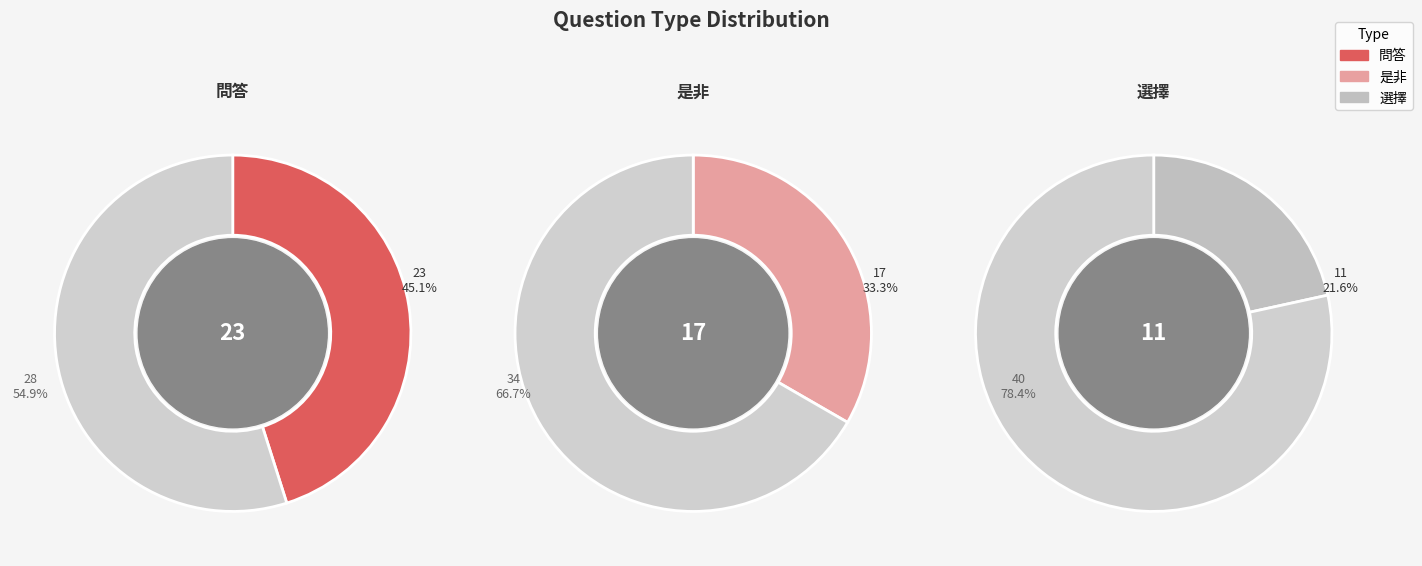

Is 是非 the majority of the pie?

No